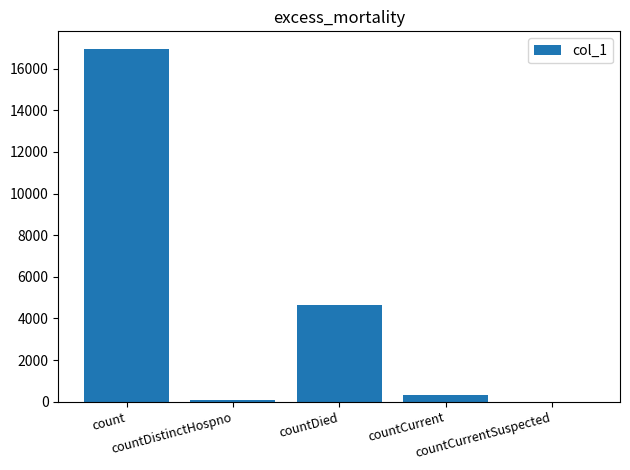

How many values are above zero?

4